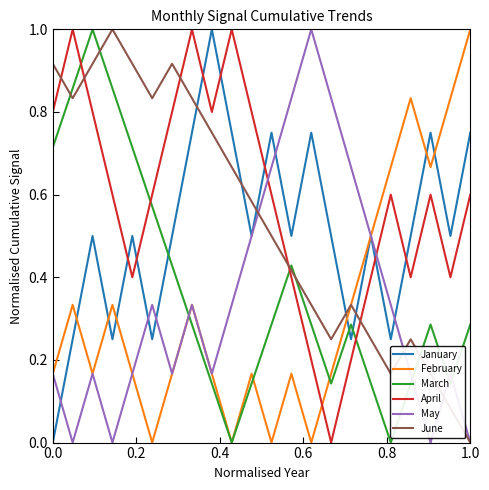

What are all the series names shown in the legend?

January, February, March, April, May, June